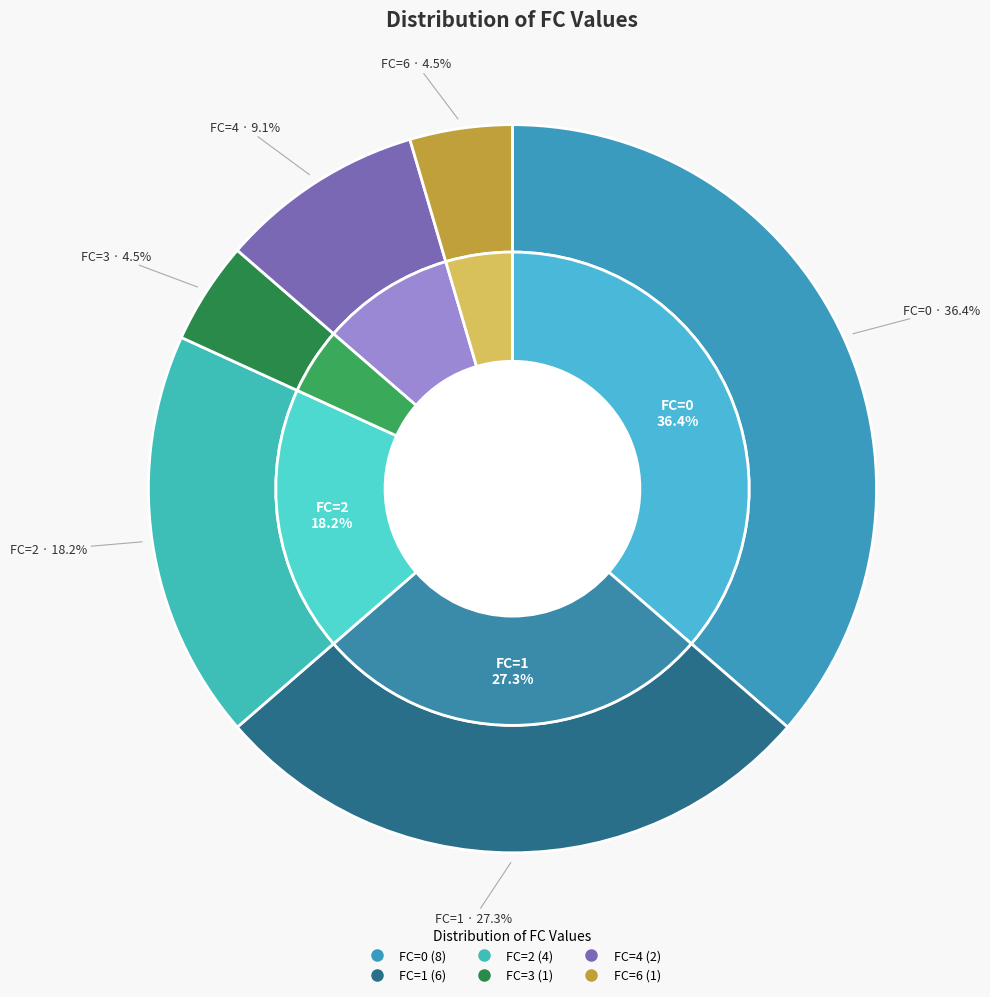

True or false: FC=3 accounts for 5% of the total.

True